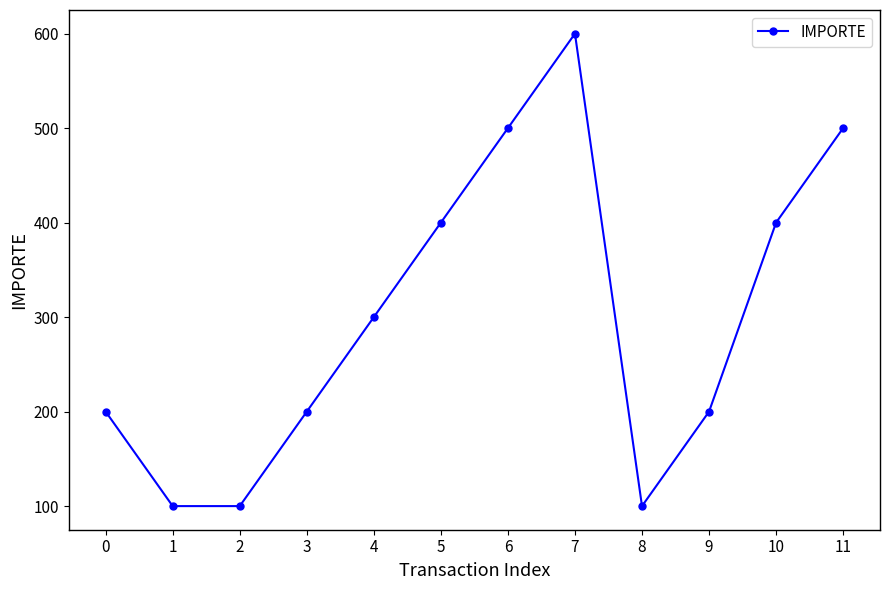

Count the number of categories in the chart.

12